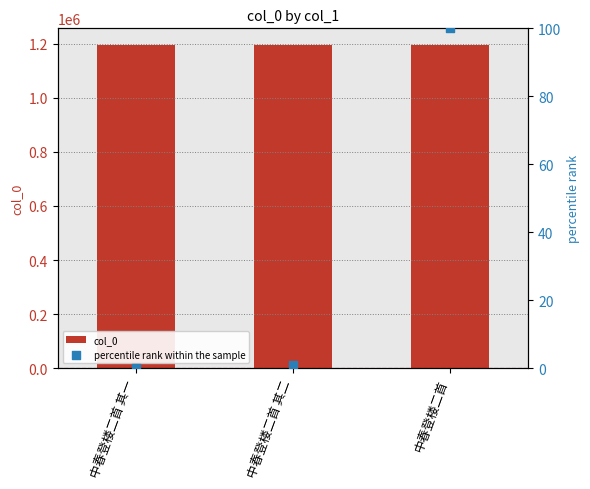

Is the value of col_0 at 中春登楼二首 其一 greater than the value of percentile rank within the sample at 中春登楼二首 其一?

Yes